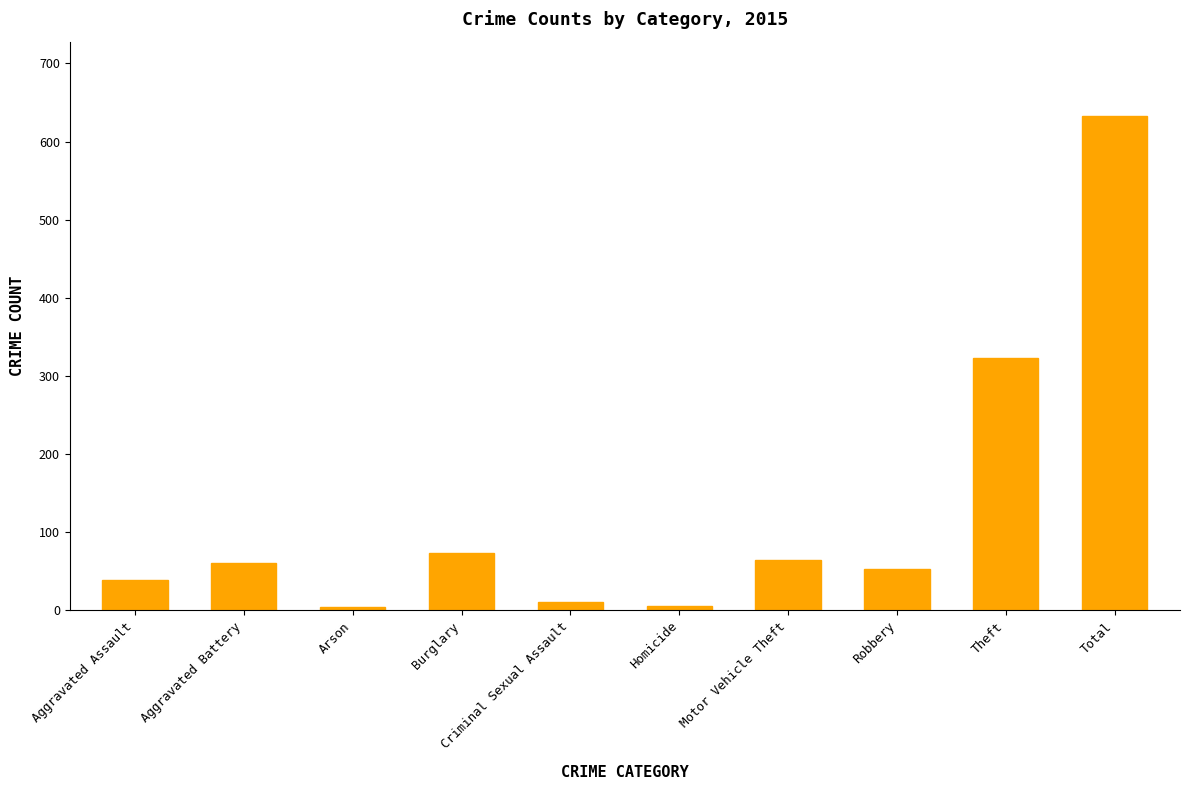

Are the bars horizontal?

No